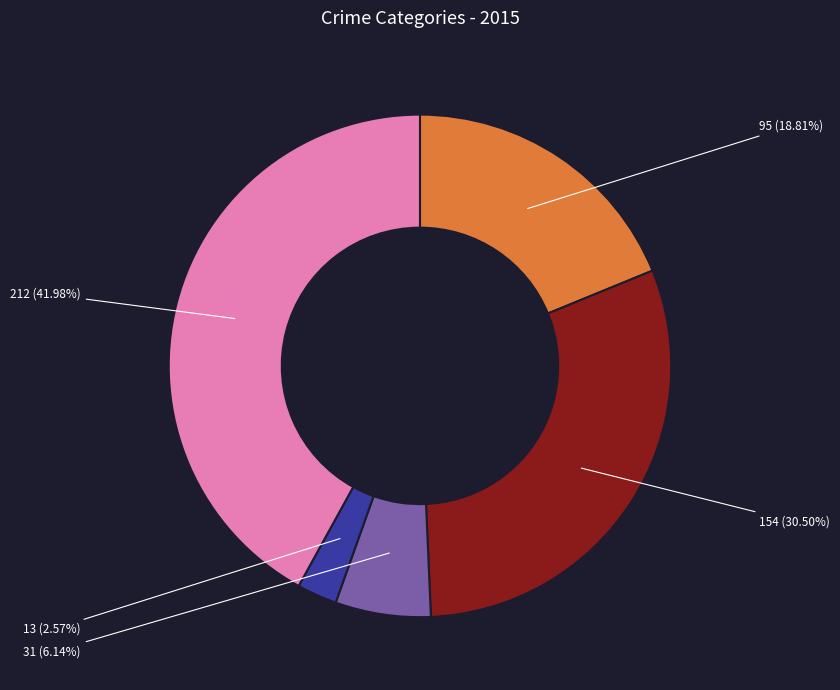

Is there a majority slice in this chart?

No